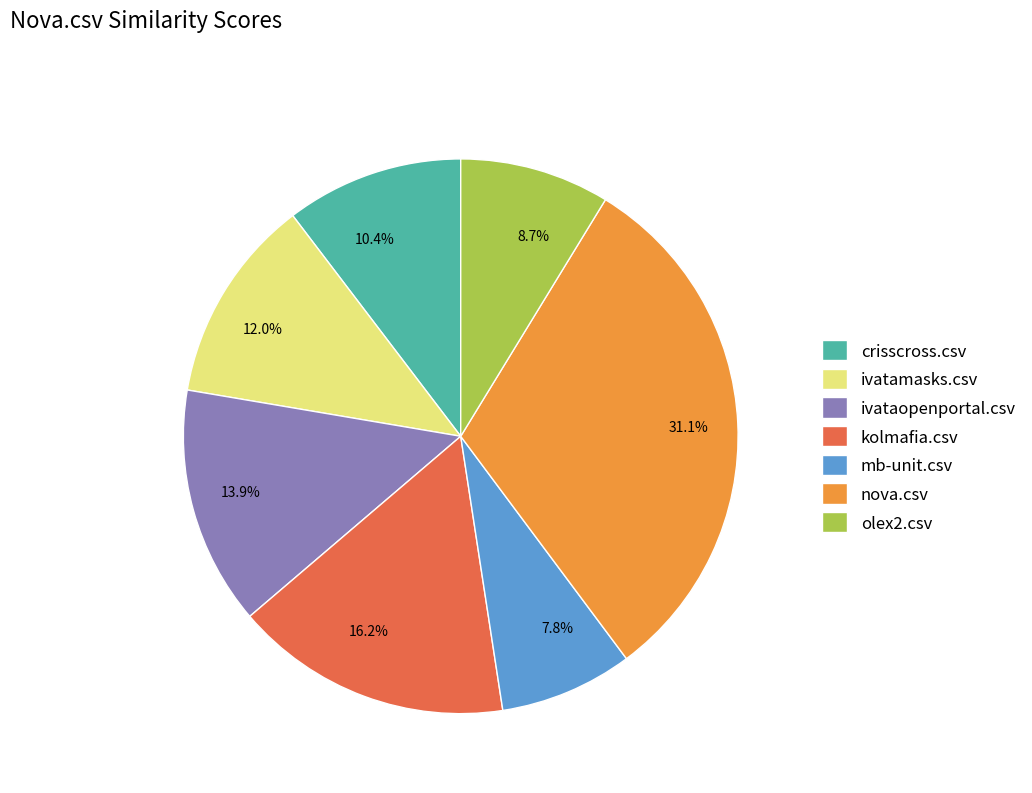

What percentage is NOT represented by 10.4%?

89.6%